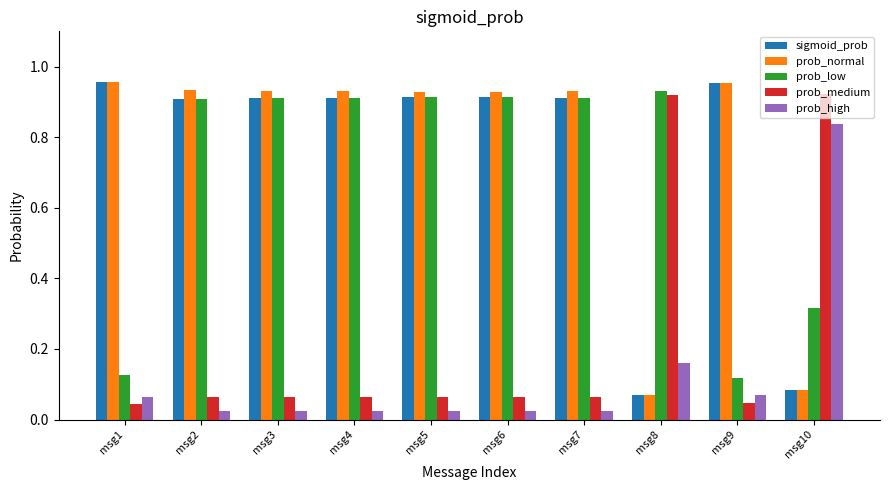

The value of prob_medium at msg9 is 0.1. True or false?

False